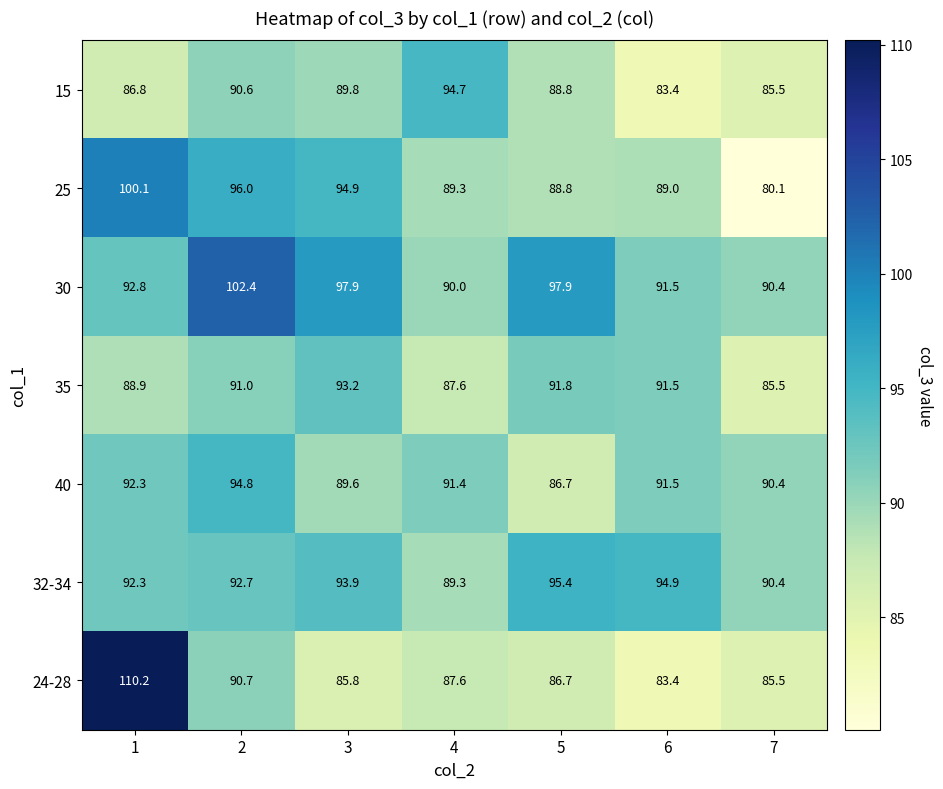

Which series has the largest range (max minus min)?

24-28